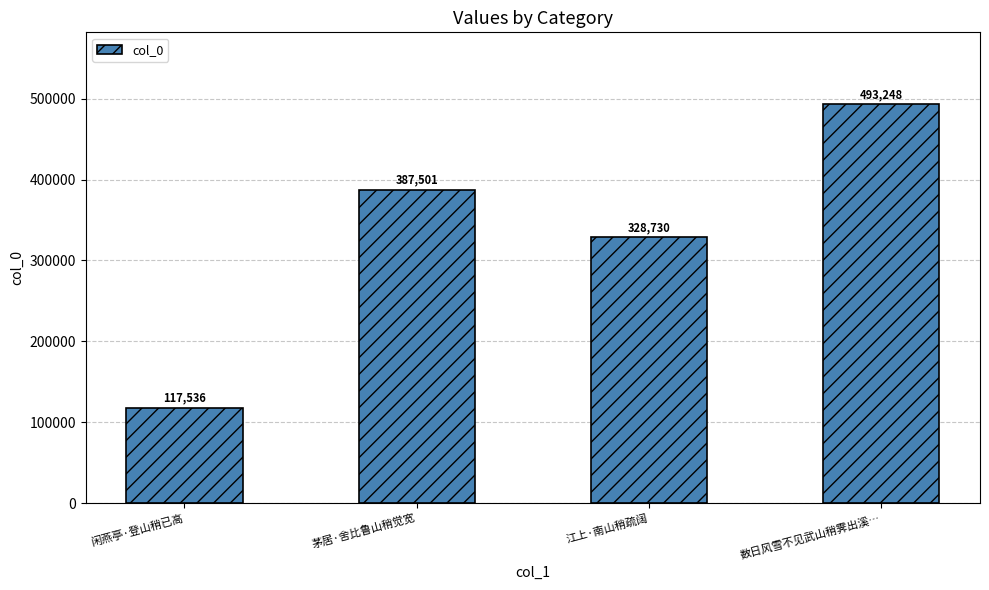

Reading left to right, extract all data points from this chart.

闲燕亭·登山稍已高=117536	茅居·舍比鲁山稍觉宽=387501	江上·南山稍疏阔=328730	数日风雪不见武山稍霁出溪…=493248